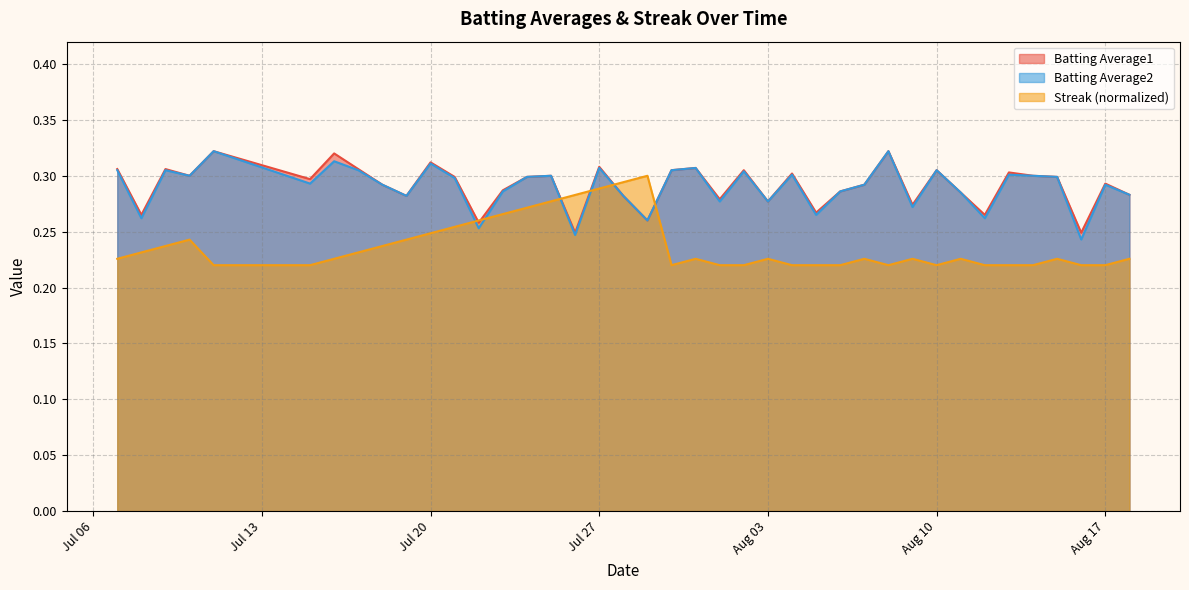

Which series has the largest range (max minus min)?

Streak